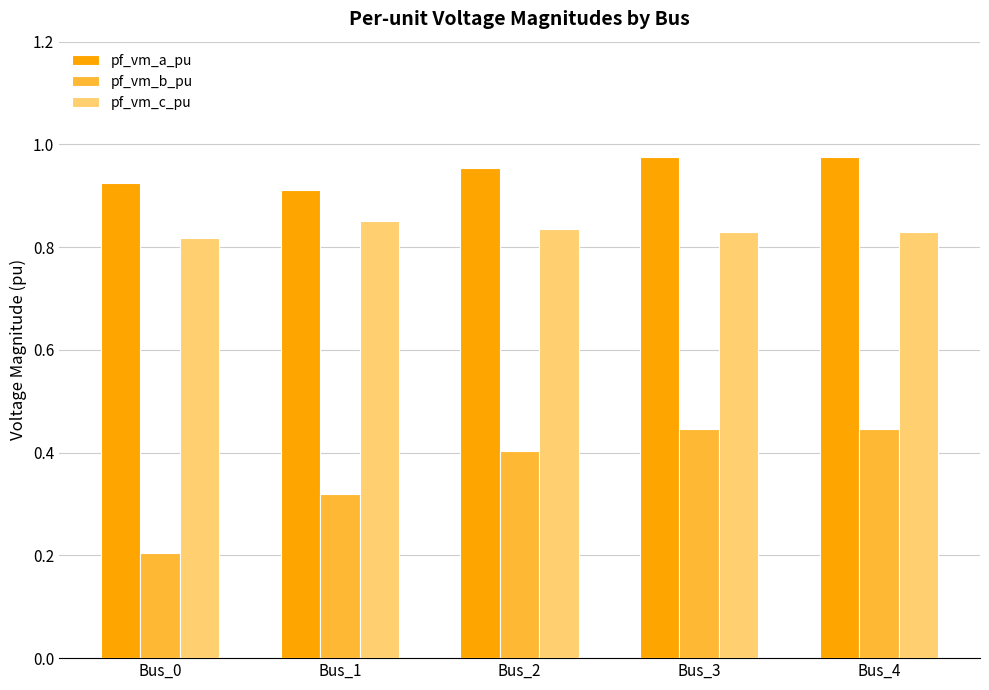

At Bus_3, list the series in order from smallest to largest.

pf_vm_b_pu, pf_vm_c_pu, pf_vm_a_pu